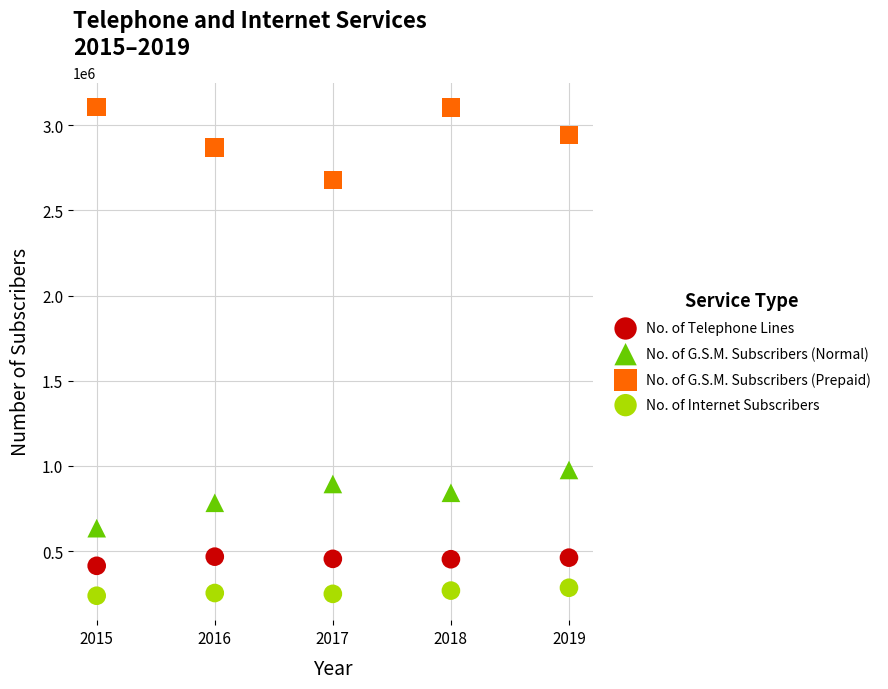

Which series contains the highest Y value?

No. of G.S.M. Subscribers (Prepaid)